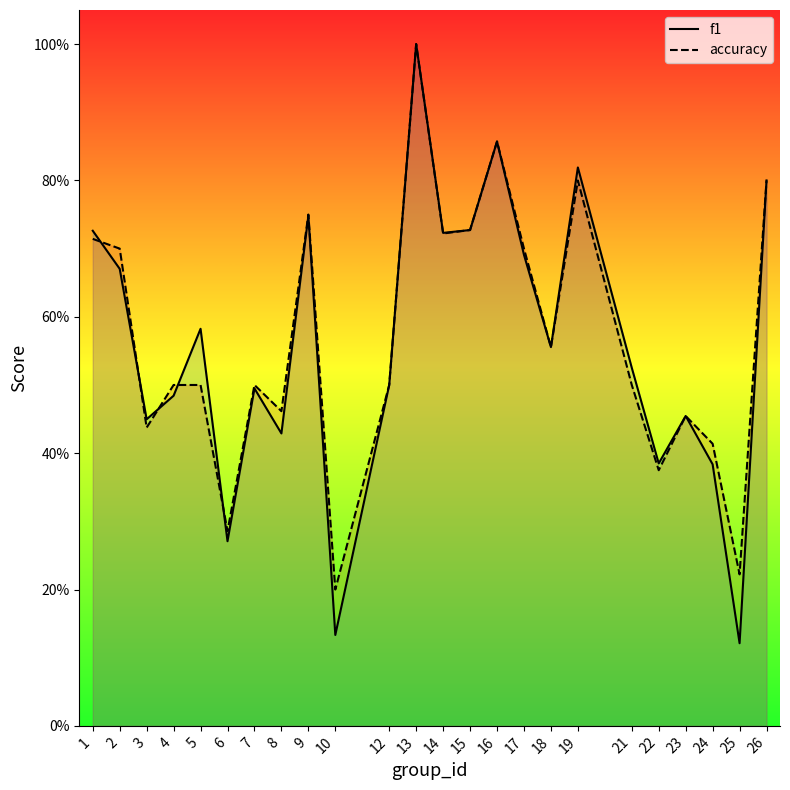

What is the value of the f1 point at the 23rd from the left?

0.1